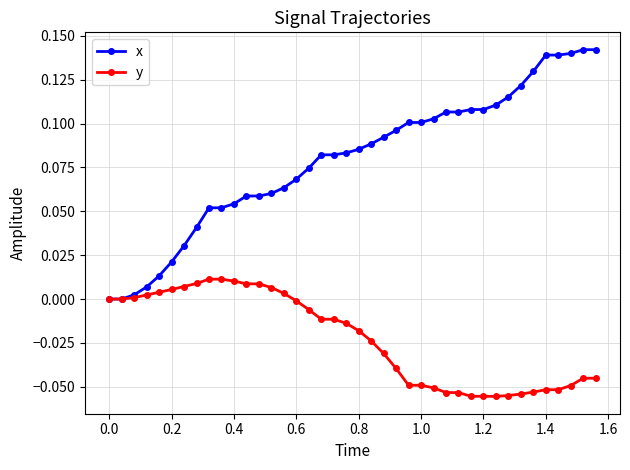

Which series has the largest range (max minus min)?

x